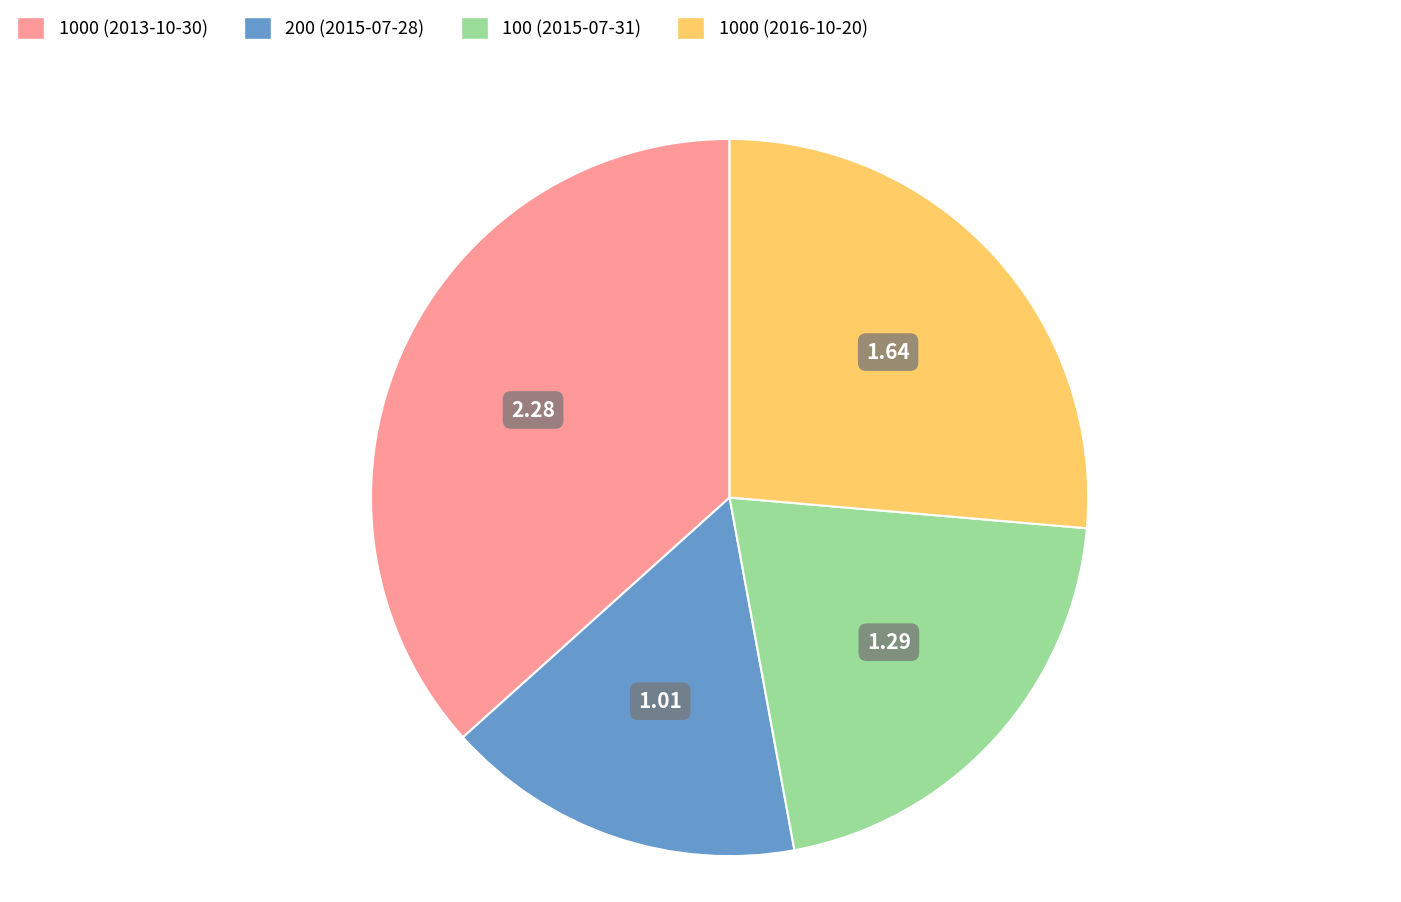

Count the number of slices in the pie.

4